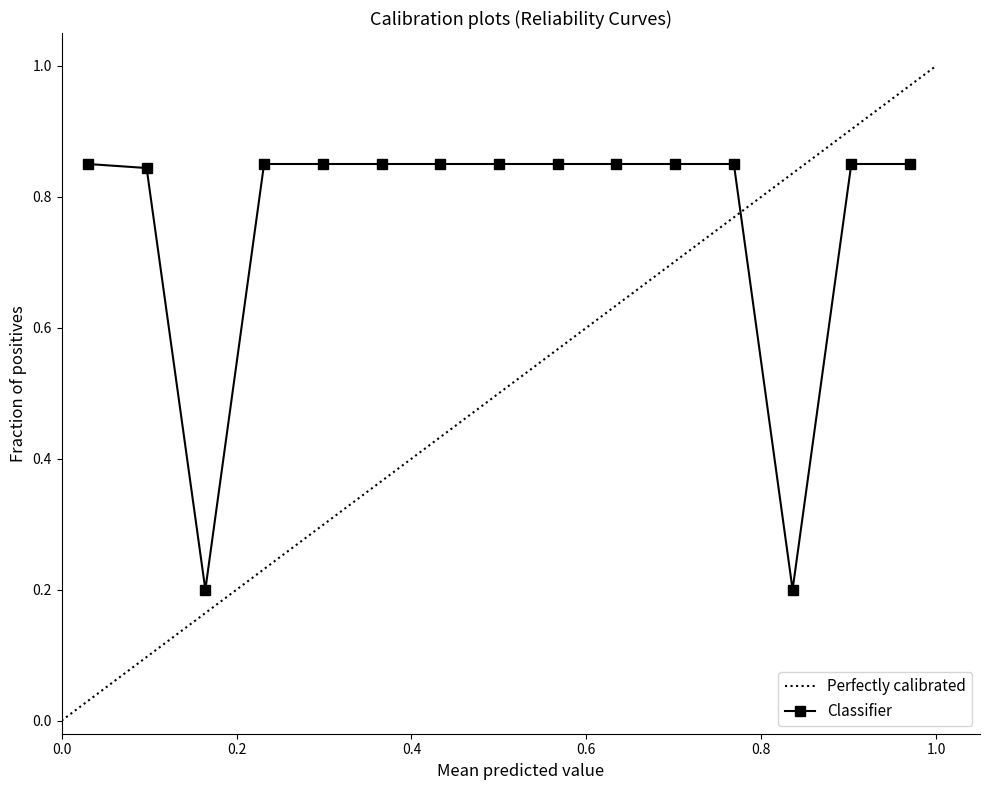

What is the average value?

0.8